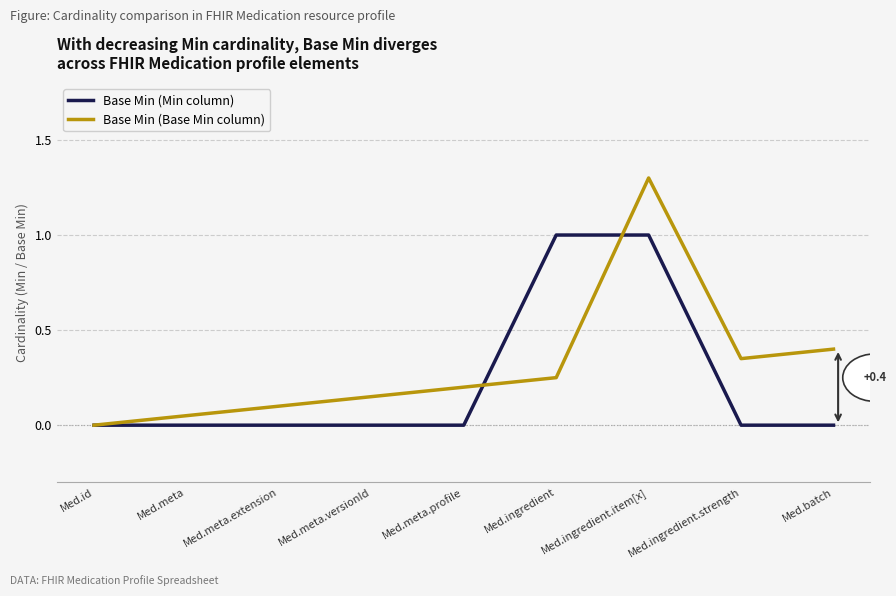

List the series in order of their peak value, highest first.

Base Min (Base Min column), Base Min (Min column)